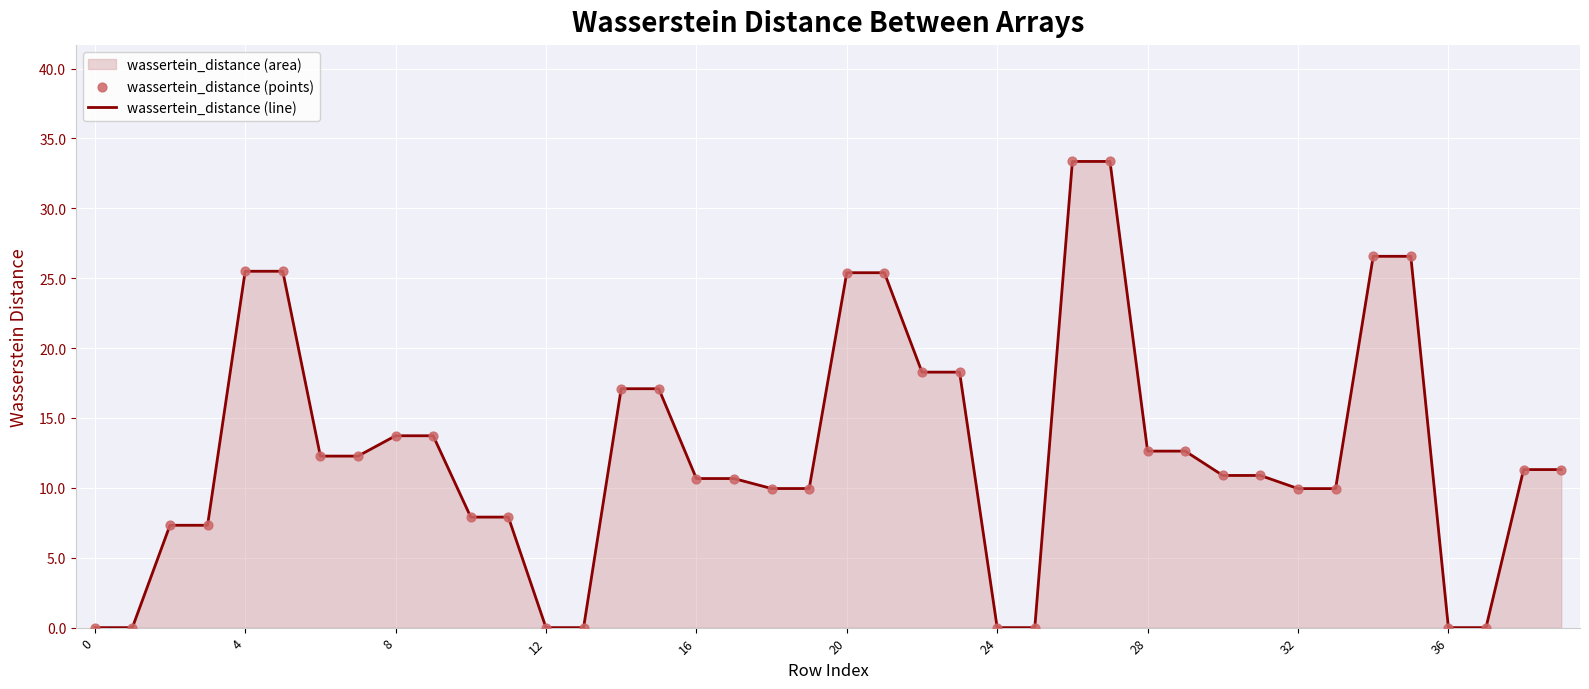

Which series has the largest total across all categories?

wassertein_distance (line)